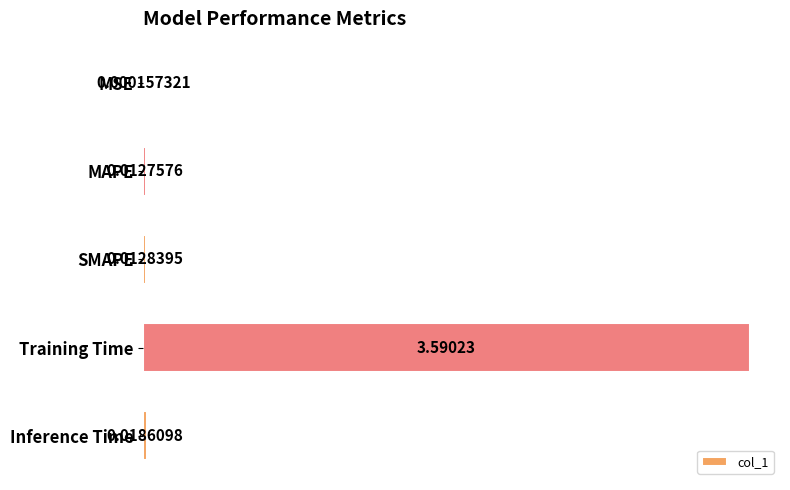

What is the sum of the values at MSE and Training Time?

3.6